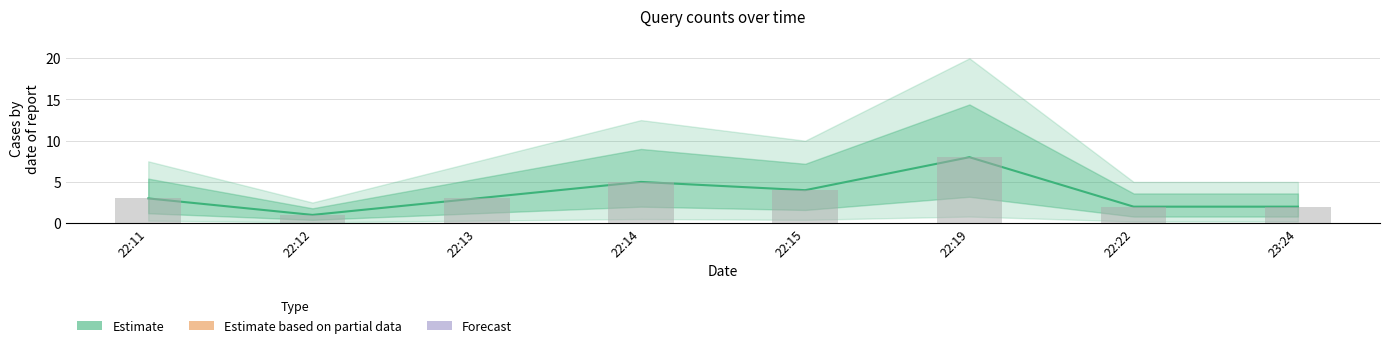

What is the smallest value displayed?

1